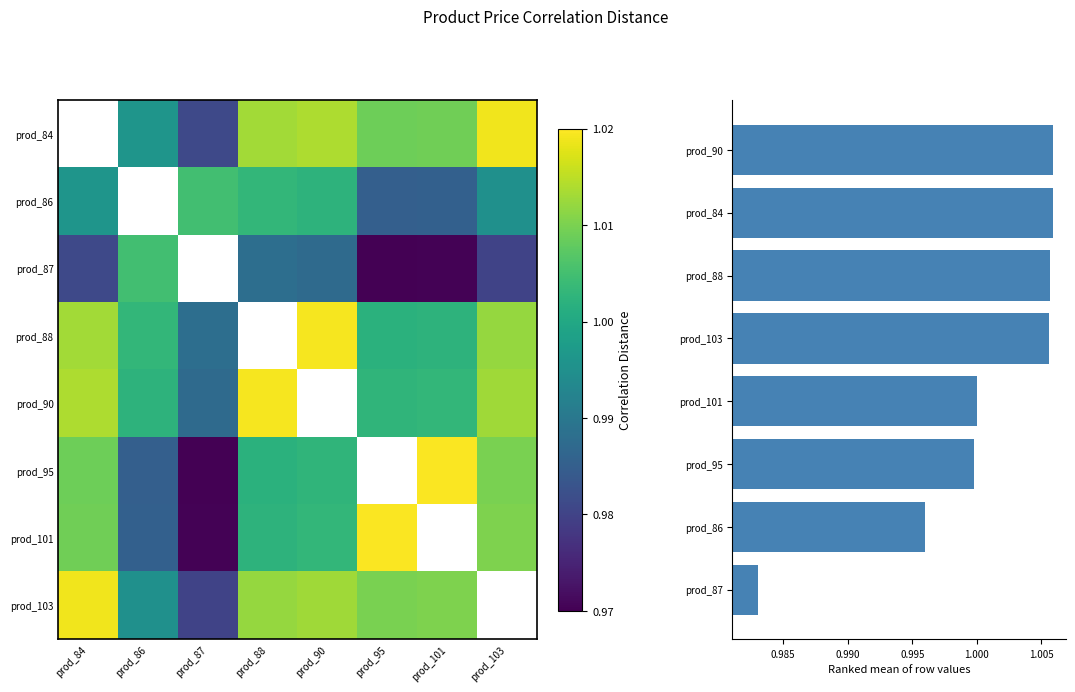

What is the lowest value of the prod_95 series?

1.0